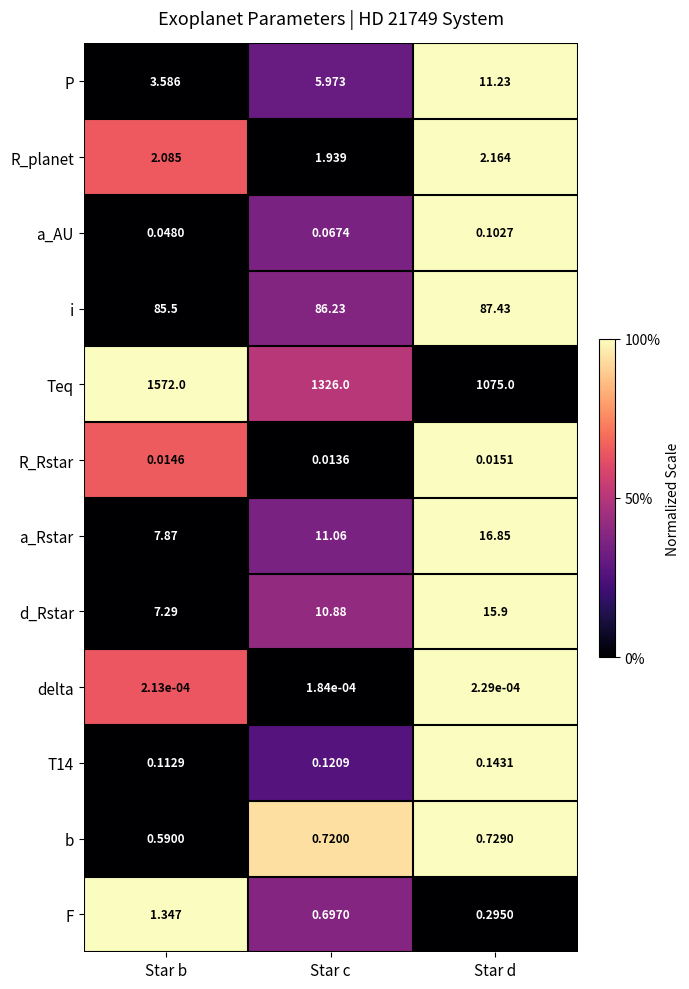

At which label is F closest to 0?

Star d